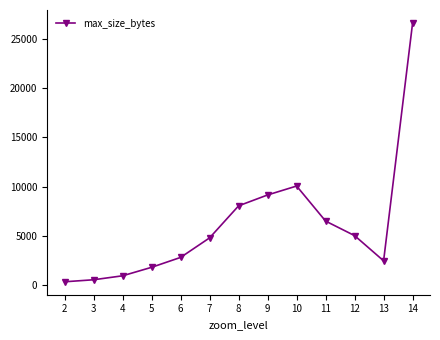

Is this an area chart (filled region under the line)?

No